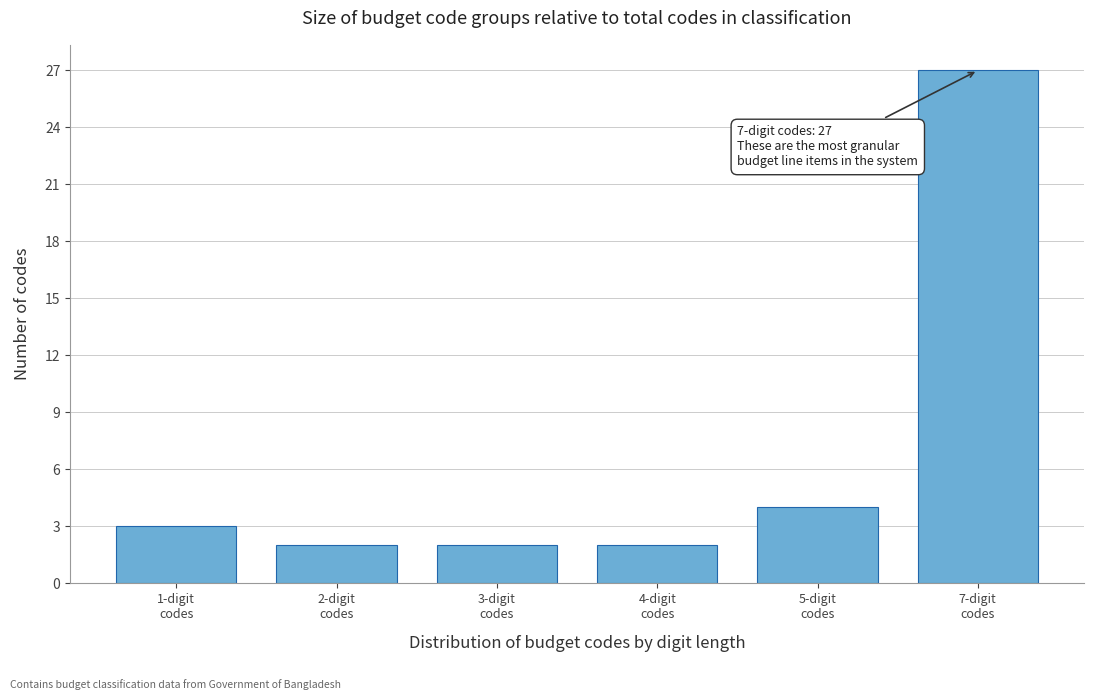

Reading left to right, list all the values displayed in this chart.

3	2	2	2	4	27